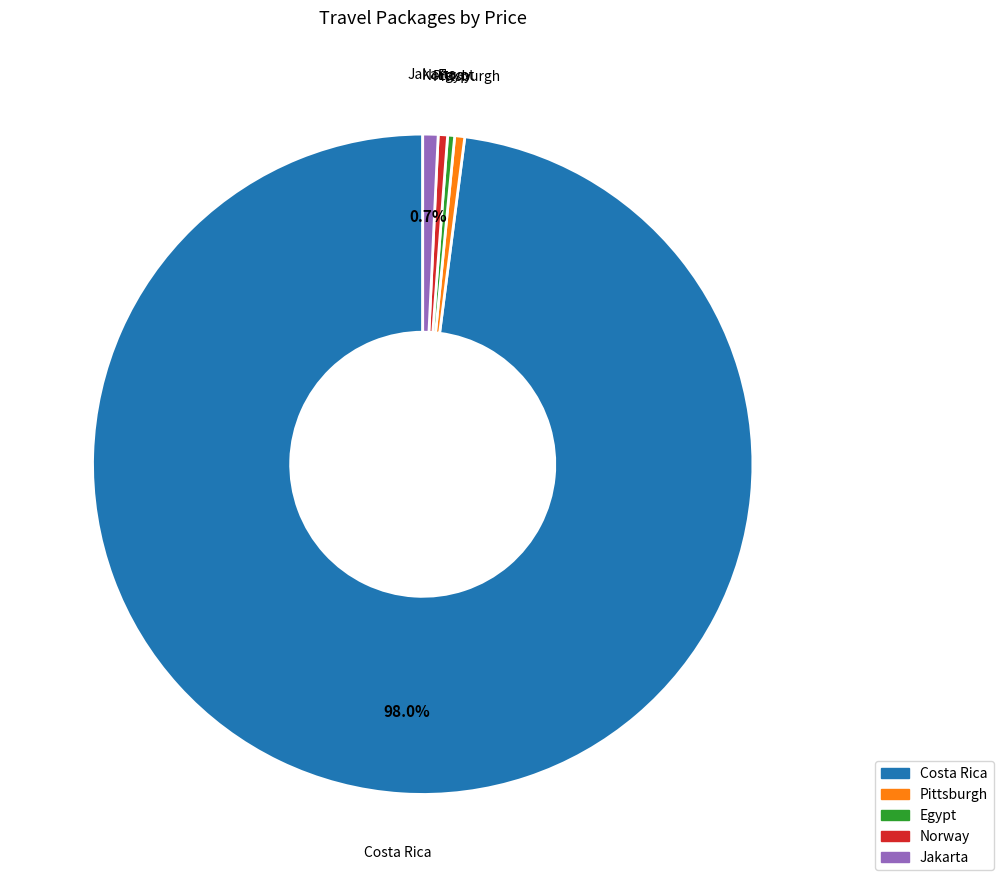

Approximately how many times larger is the value at Pittsburgh compared to Egypt?

1.4